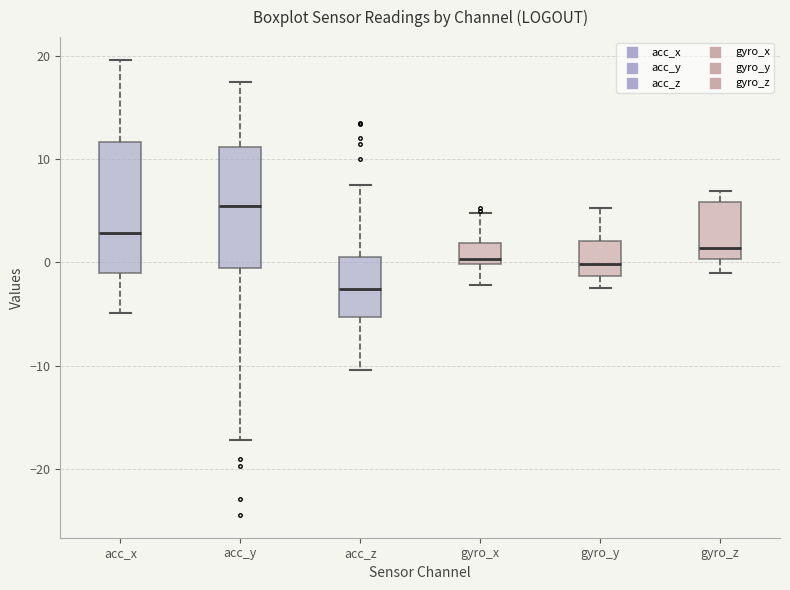

Which box has the highest median line?

acc_y